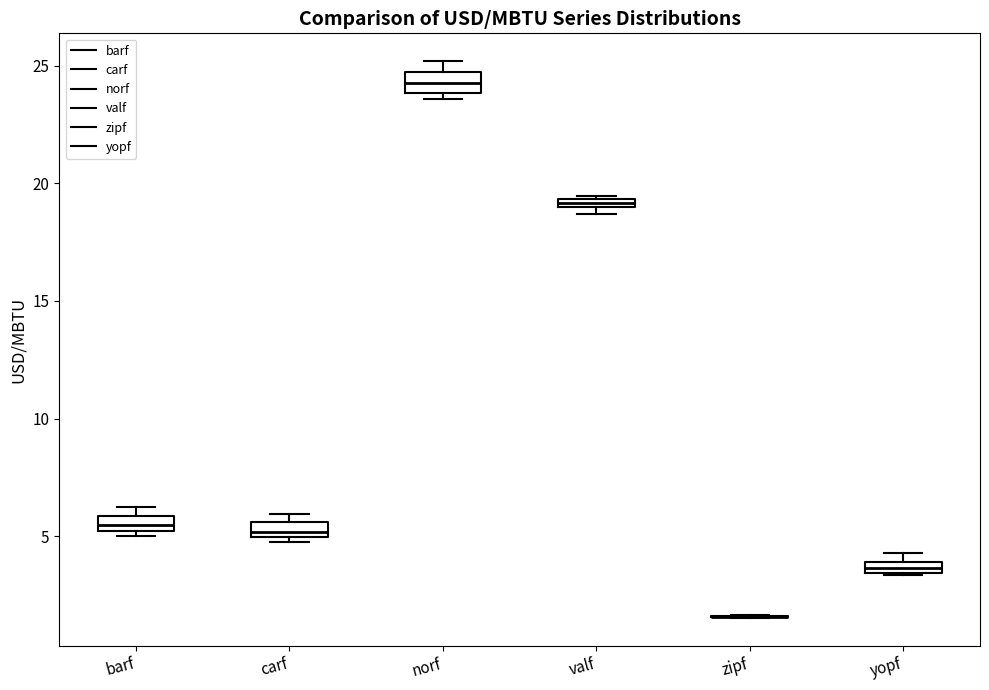

Where is the upper edge of the box for norf on the y-axis? The values are not printed on the chart, so give them approximately, as read against the axis.

24.5